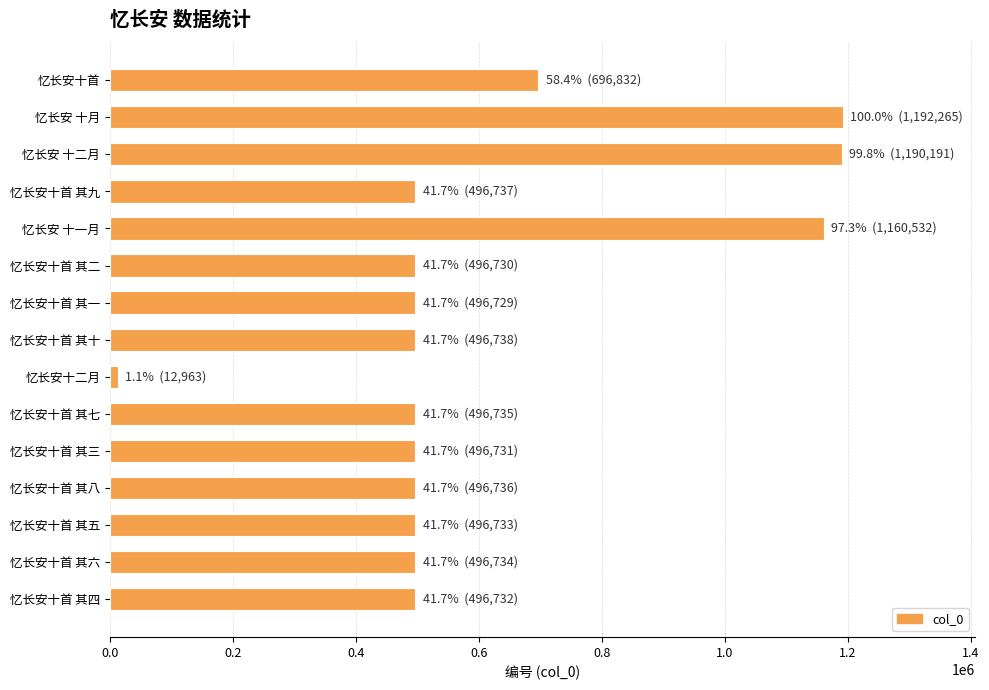

What is the label of the 3rd bar from the top?

忆长安 十二月